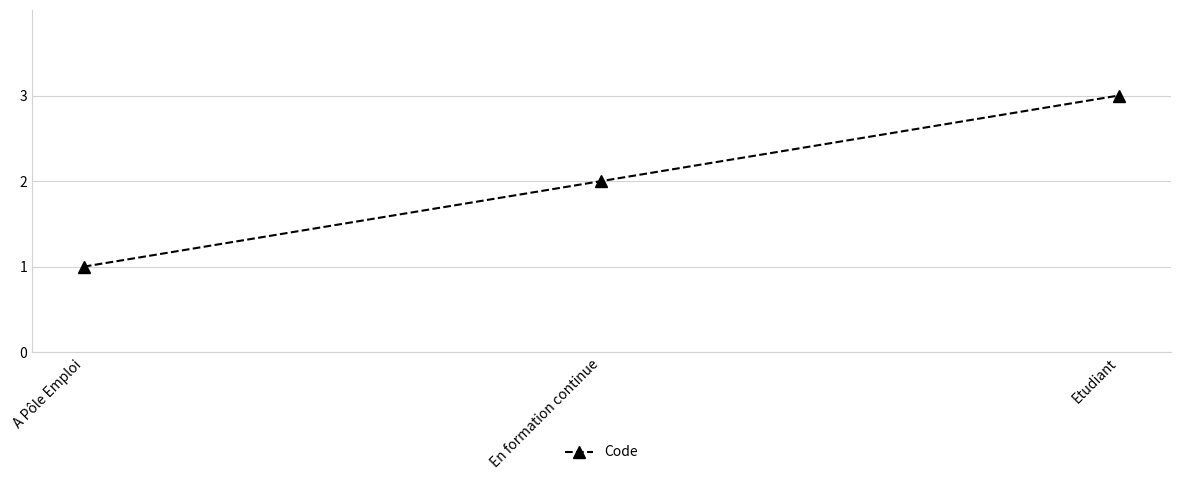

Approximately how many times larger is the value at A Pôle Emploi compared to Etudiant?

0.3